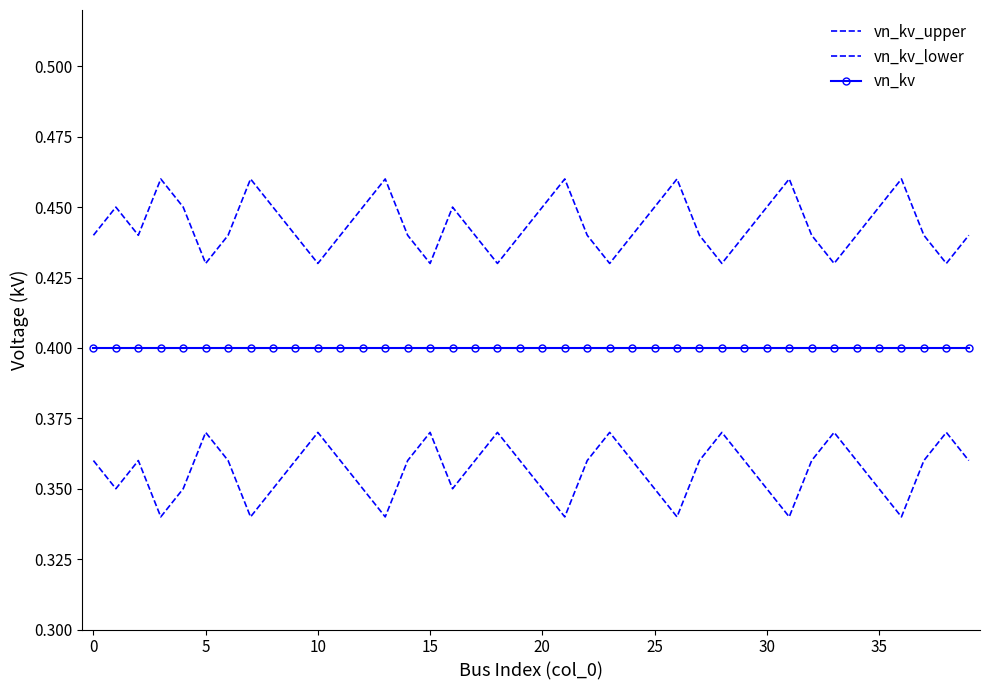

What is the value of the vn_kv point at the 39th from the left?

0.4